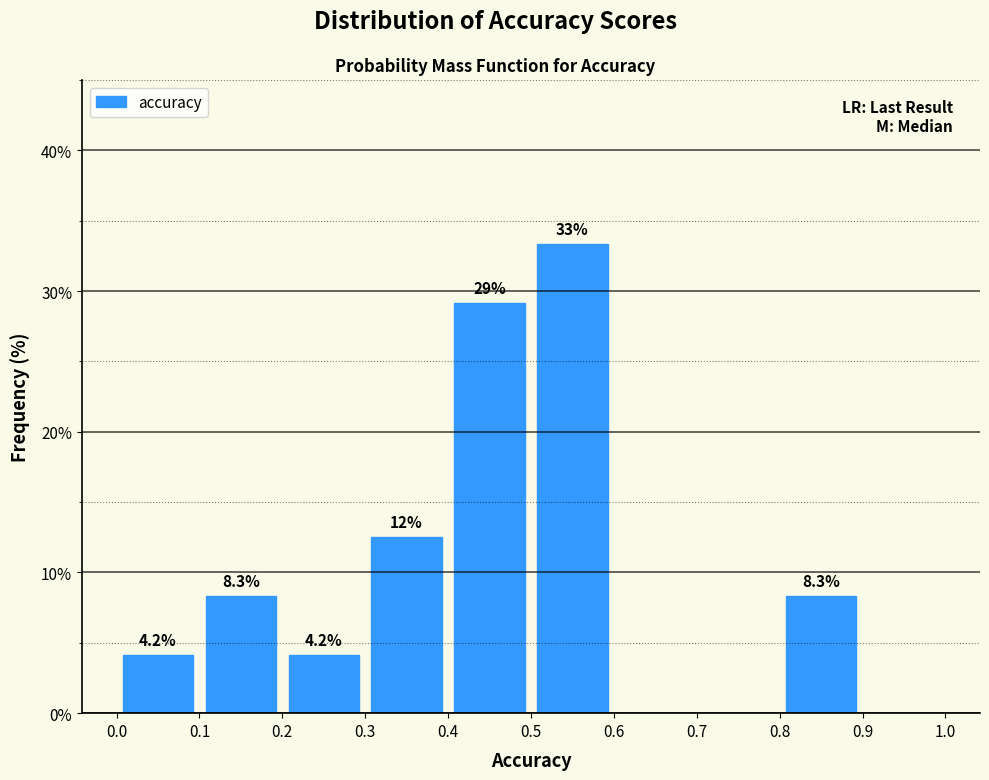

Over which range of the x-axis is the bar tallest?

0.5 to 0.6